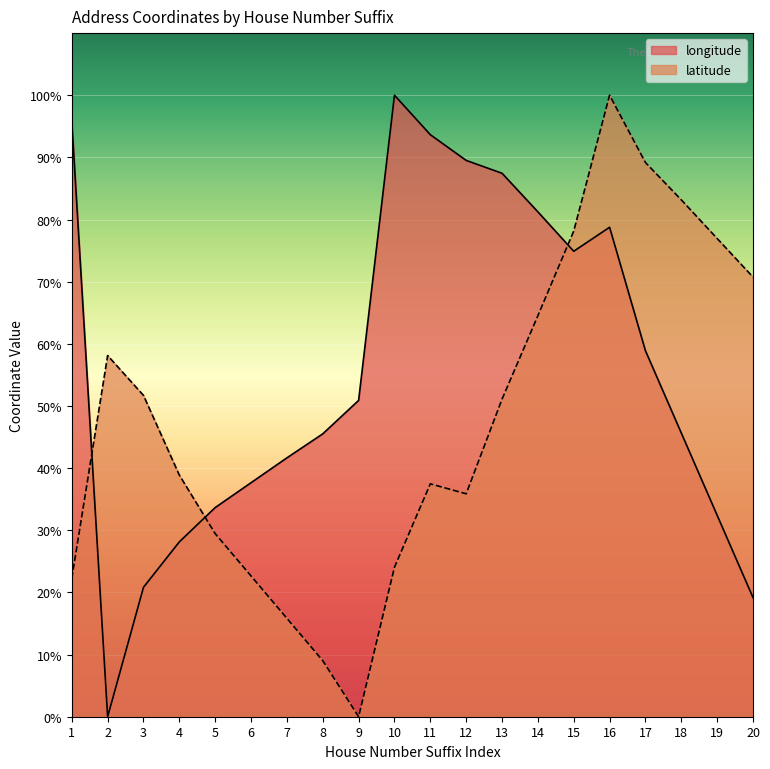

Reading left to right, list all the values displayed in this chart.

longitude: 1=95.9	2=0.0	3=20.8	4=28.1	5=33.7	6=37.7	7=41.7	8=45.5	9=50.9	10=100.0	11=93.7	12=89.5	13=87.4	14=81.2	15=74.9	16=78.8	17=58.9	18=45.7	19=32.4	20=19.2
latitude: 1=22.2	2=58.1	3=51.7	4=38.9	5=29.5	6=22.6	7=15.8	8=9.0	9=0.0	10=24.0	11=37.5	12=35.9	13=51.1	14=64.5	15=78.2	16=100.0	17=89.2	18=83.2	19=77.0	20=70.7